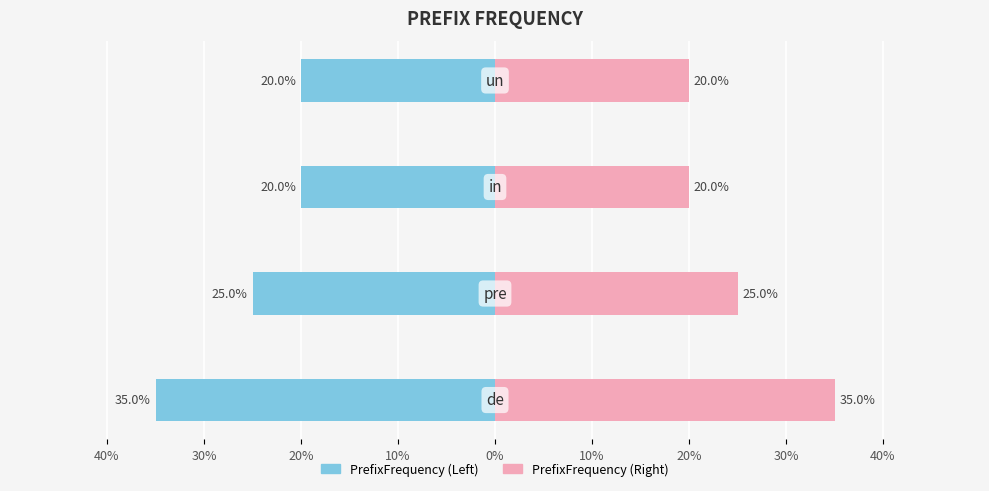

At how many categories does at least one series exceed 0?

4